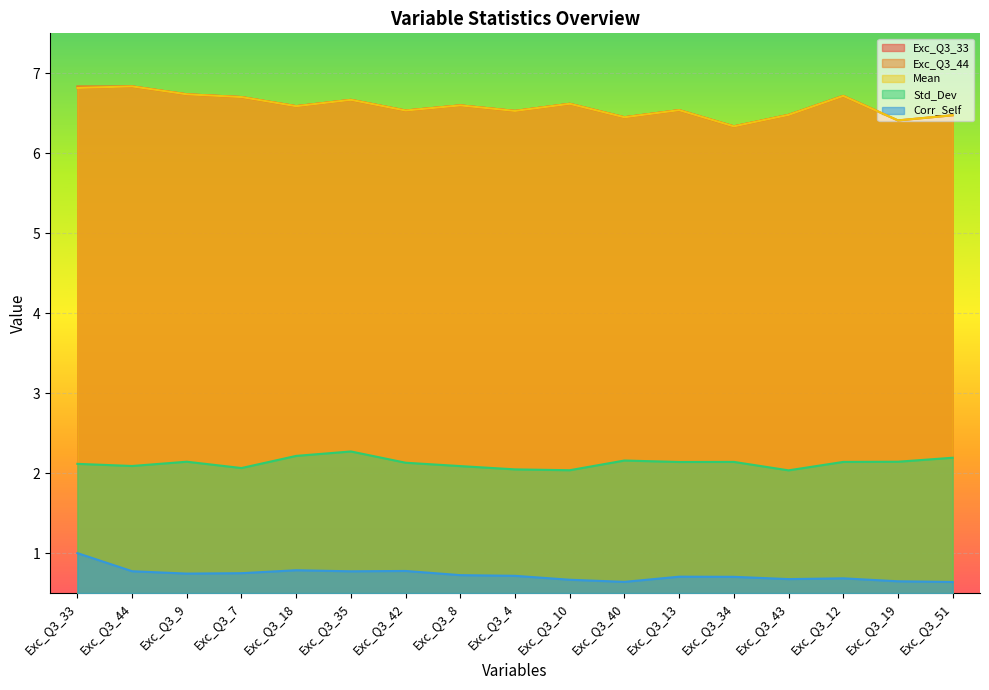

At which label is Corr_Self closest to 0?

Exc_Q3_51